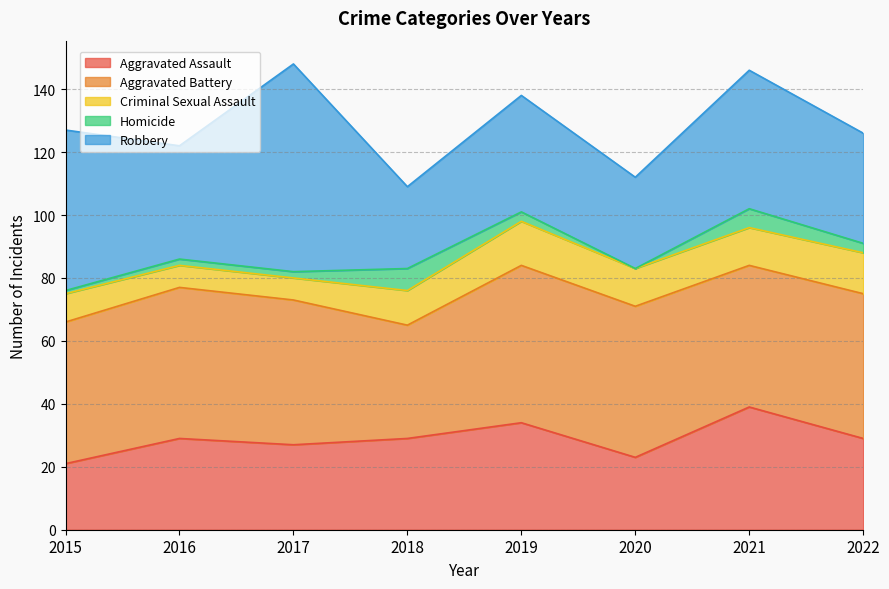

What are all the series names shown in the legend?

Aggravated Assault, Aggravated Battery, Criminal Sexual Assault, Homicide, Robbery